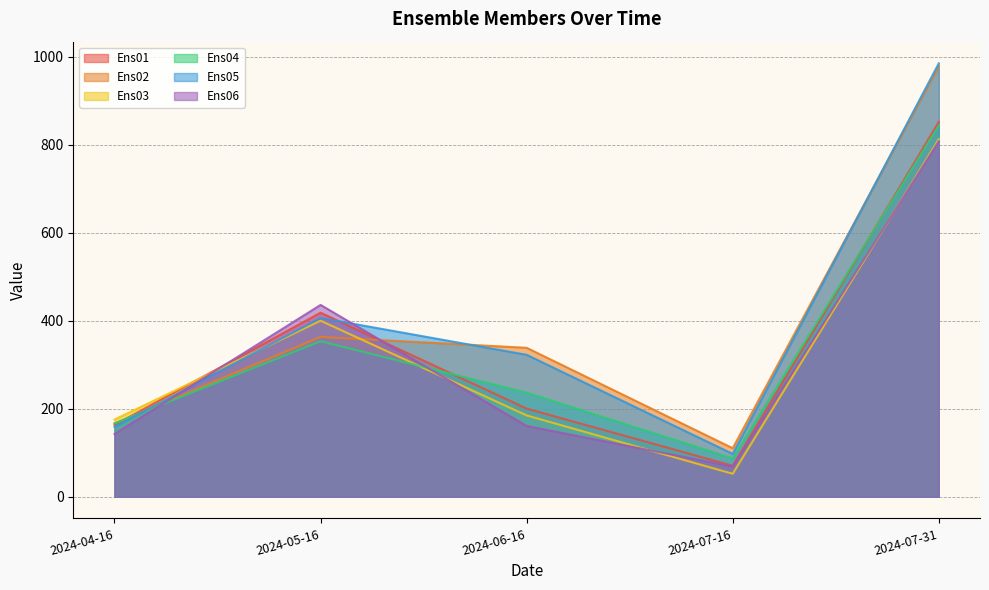

Reading left to right, list all the values displayed in this chart.

Ens01: 163.2	418.5	200.4	70.4	852.5
Ens02: 166.5	363.5	338.7	110.4	979.0
Ens03: 175.5	400.3	184.9	52.2	813.0
Ens04: 166.8	353.6	236.7	87.3	844.4
Ens05: 158.9	406.5	322.7	97.4	985.5
Ens06: 142.6	436.2	160.9	68.5	808.3